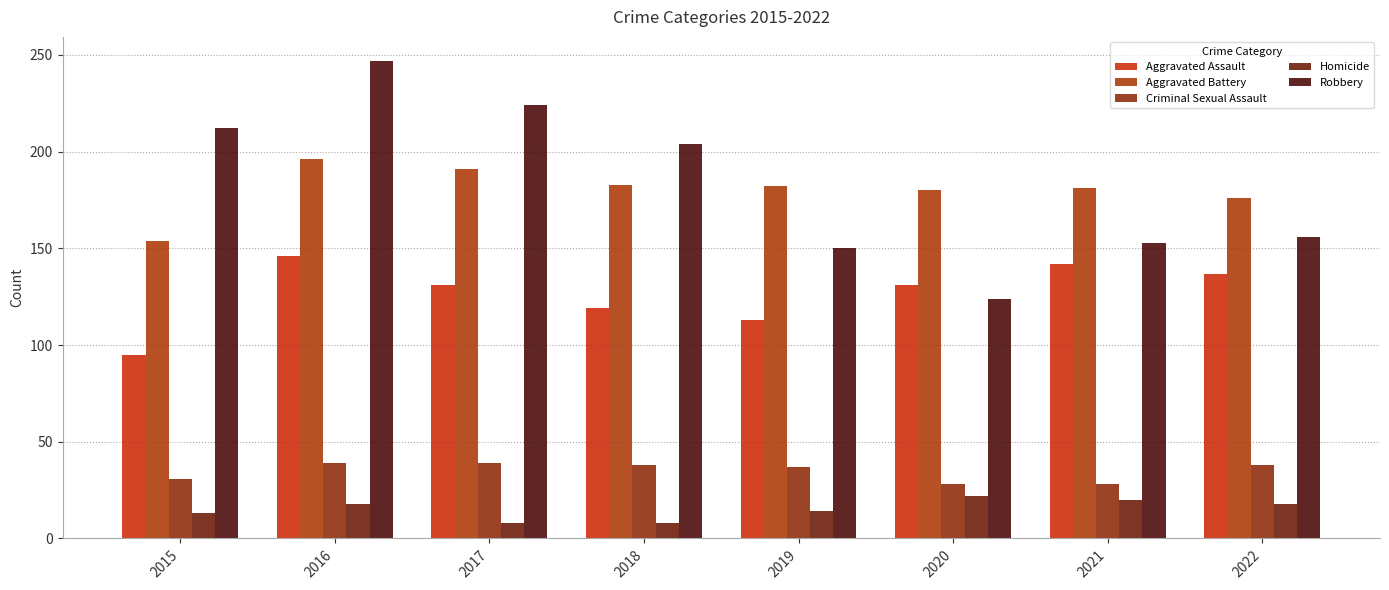

How many groups of bars are there?

8